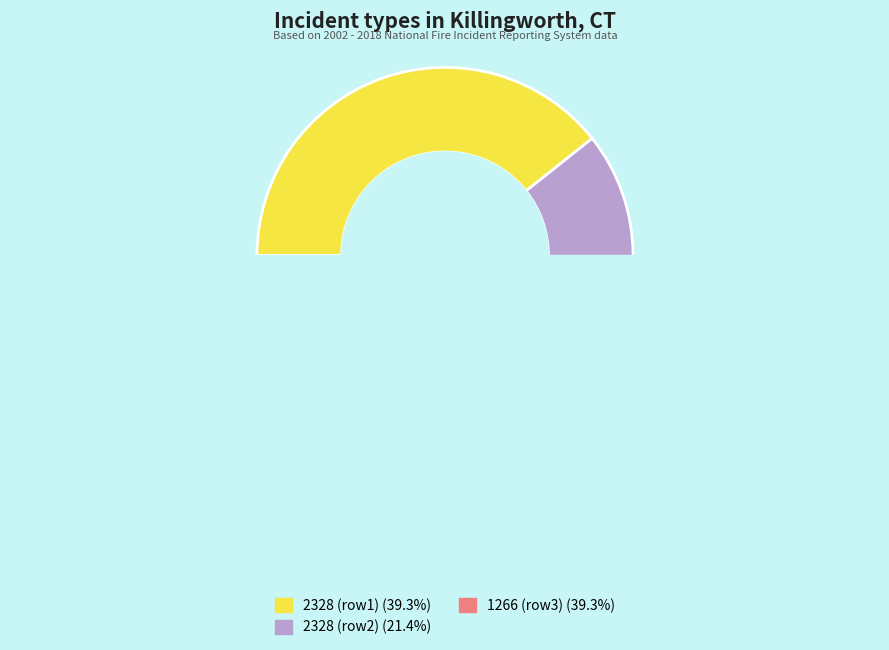

Is 1266 the majority of the pie?

No